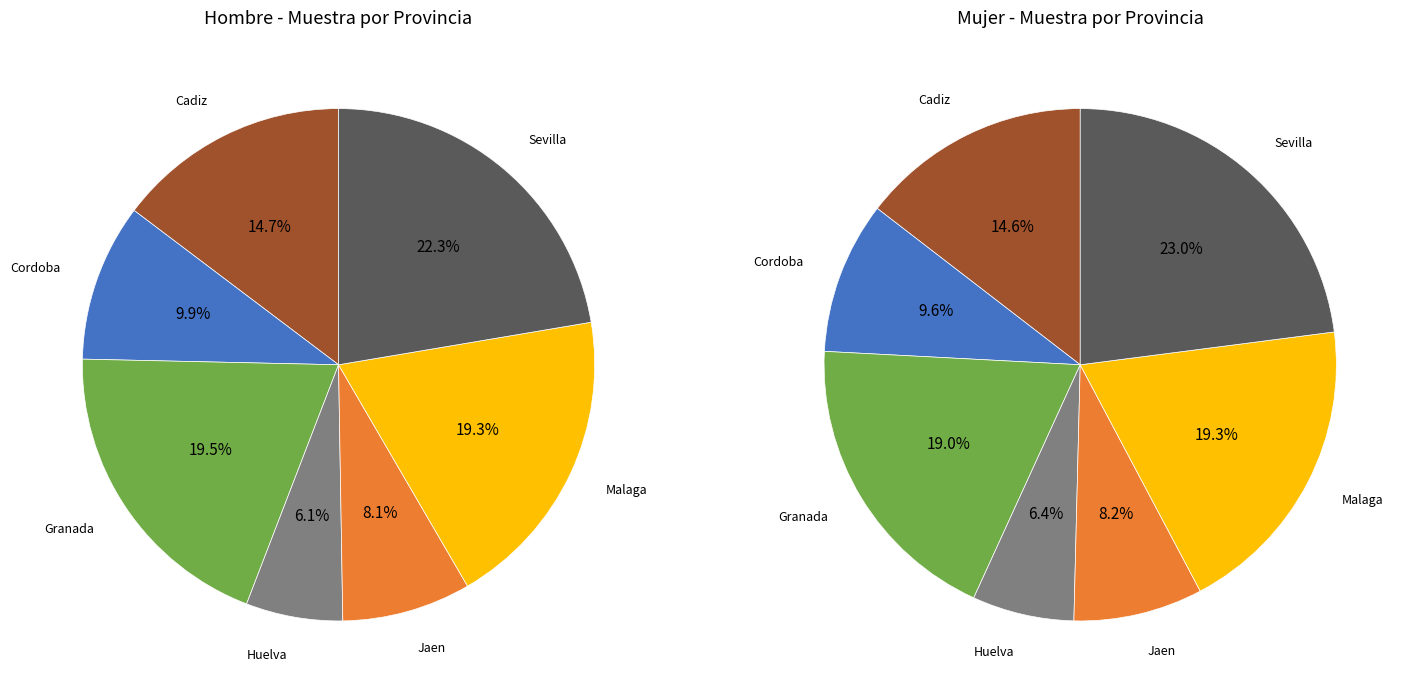

Rank the series at Huelva from highest to lowest value.

Mujer n (muestra), Hombre n (muestra)